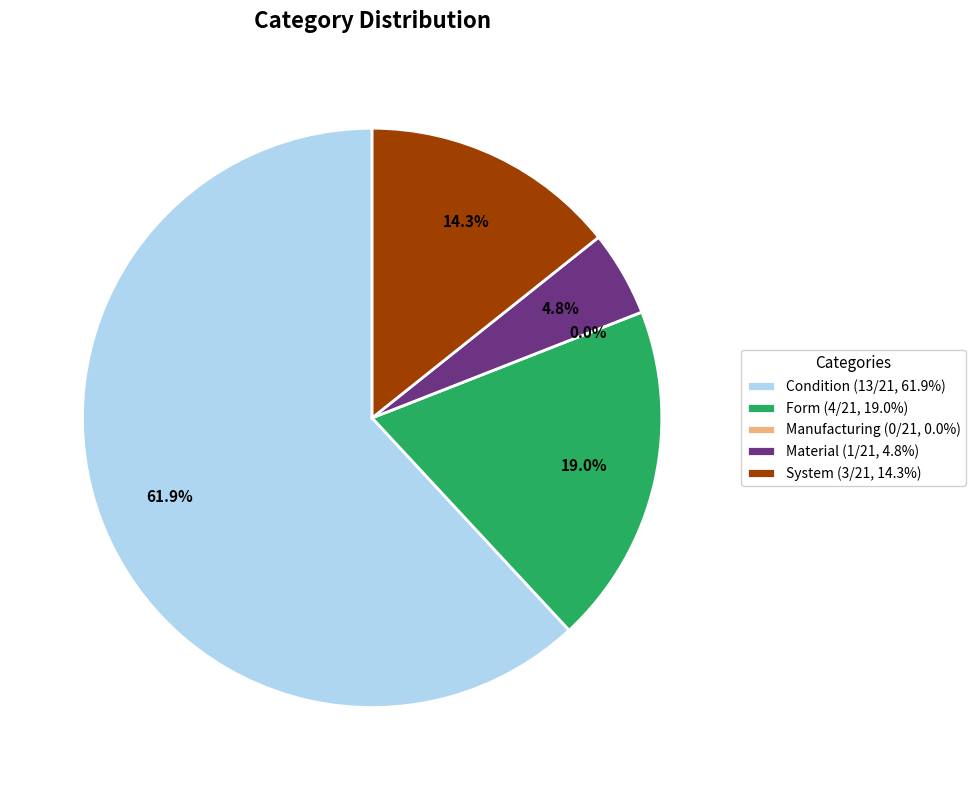

How many slices are in this pie chart?

5